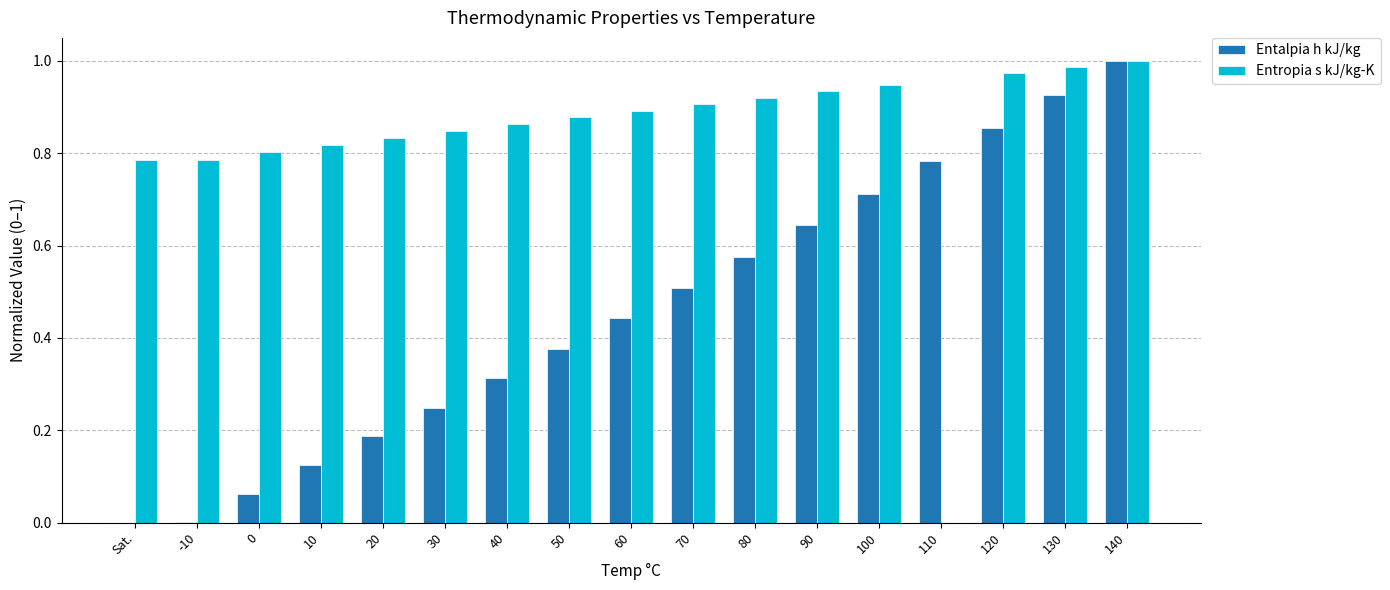

Is it true that Entalpia h kJ/kg equals 0.4 at 30?

False